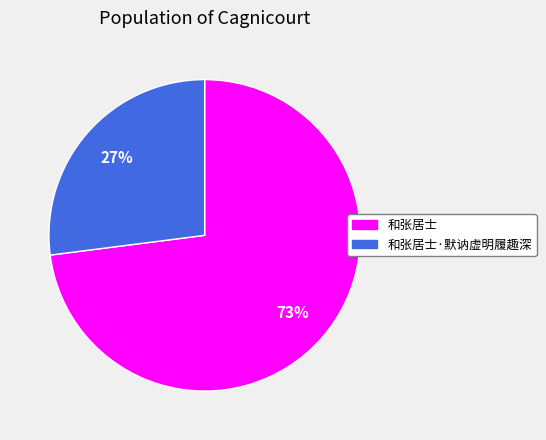

Is the sum of 和张居士·默讷虚明履趣深 and 和张居士 greater than half?

Yes